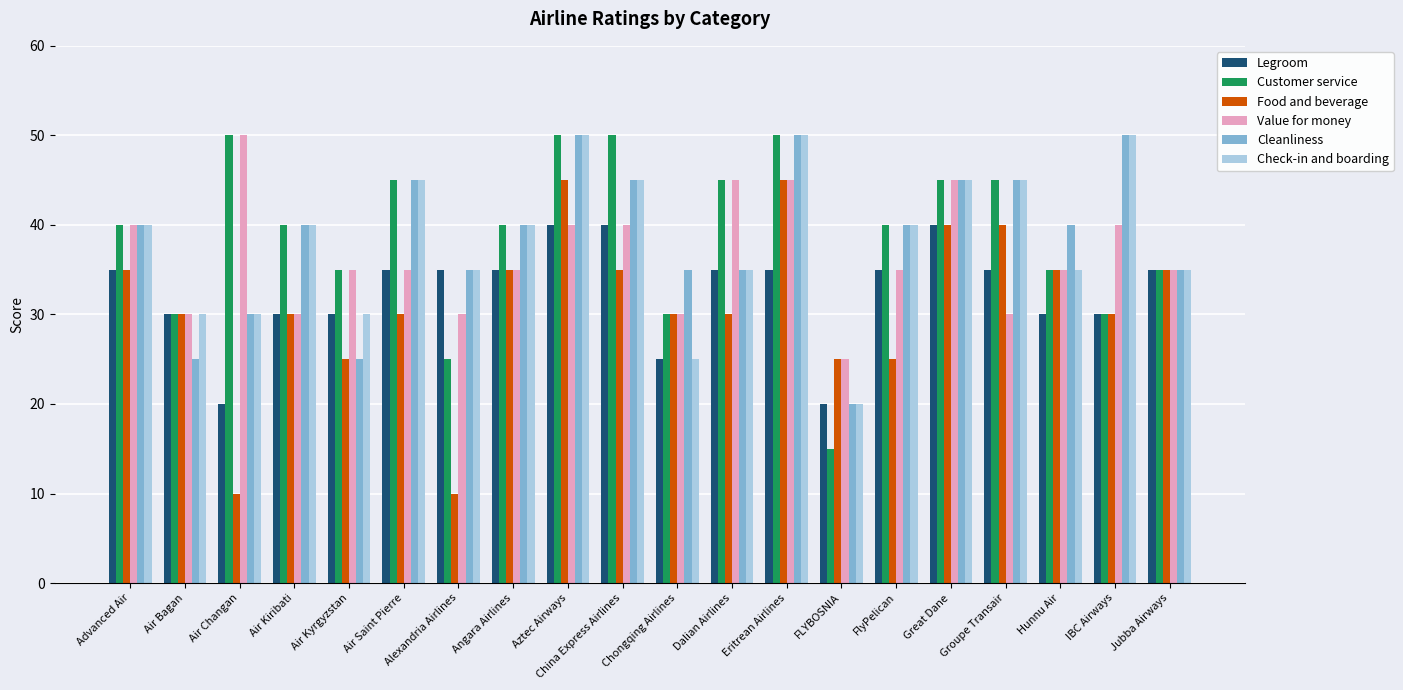

Count the number of categories in the chart.

20